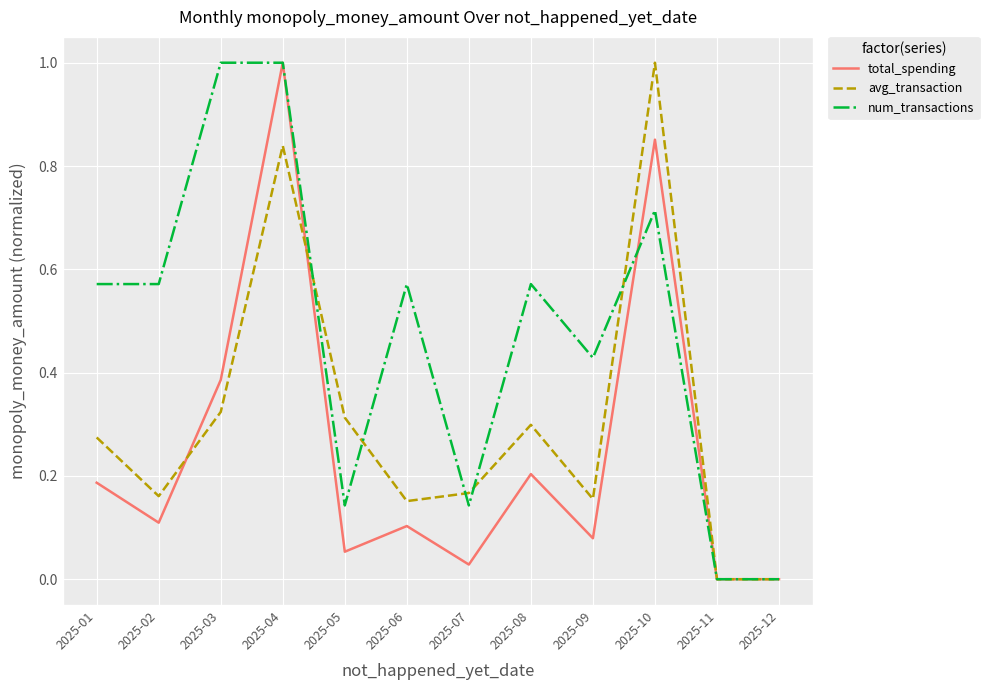

Rank the series at 2025-03 from highest to lowest value.

num_transactions, total_spending, avg_transaction